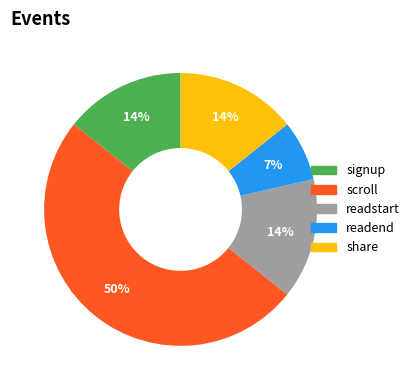

Which slice is the largest?

scroll